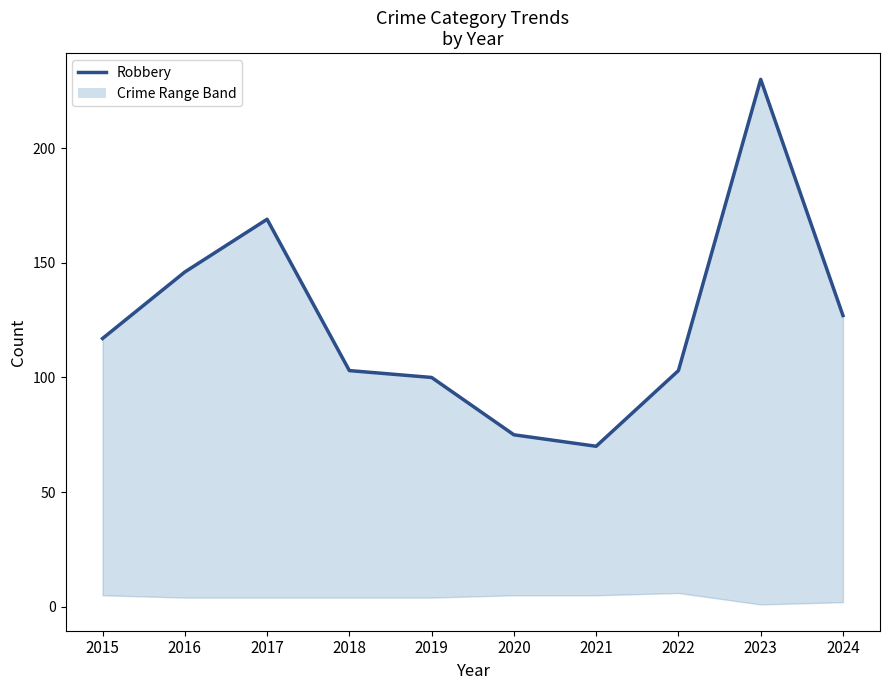

How many data points does each series have?

10